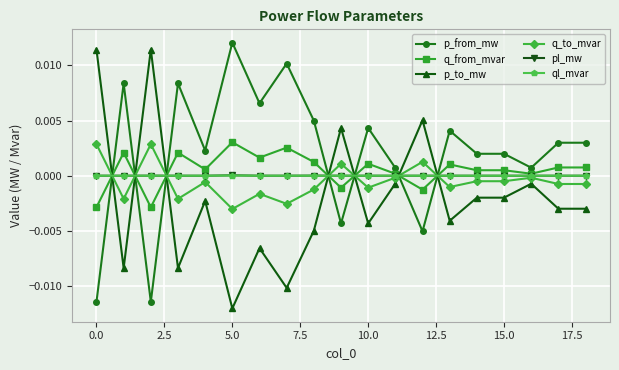

Which series has the largest total across all categories?

p_from_mw